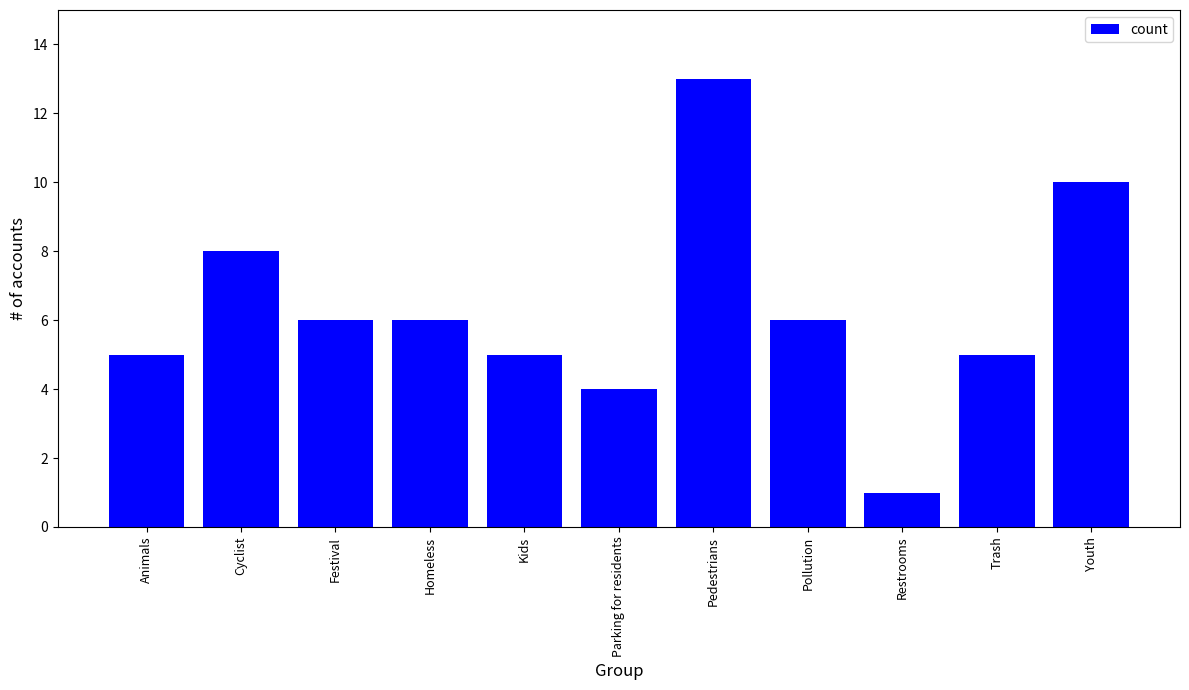

What is the value of the 1st bar from the left?

5